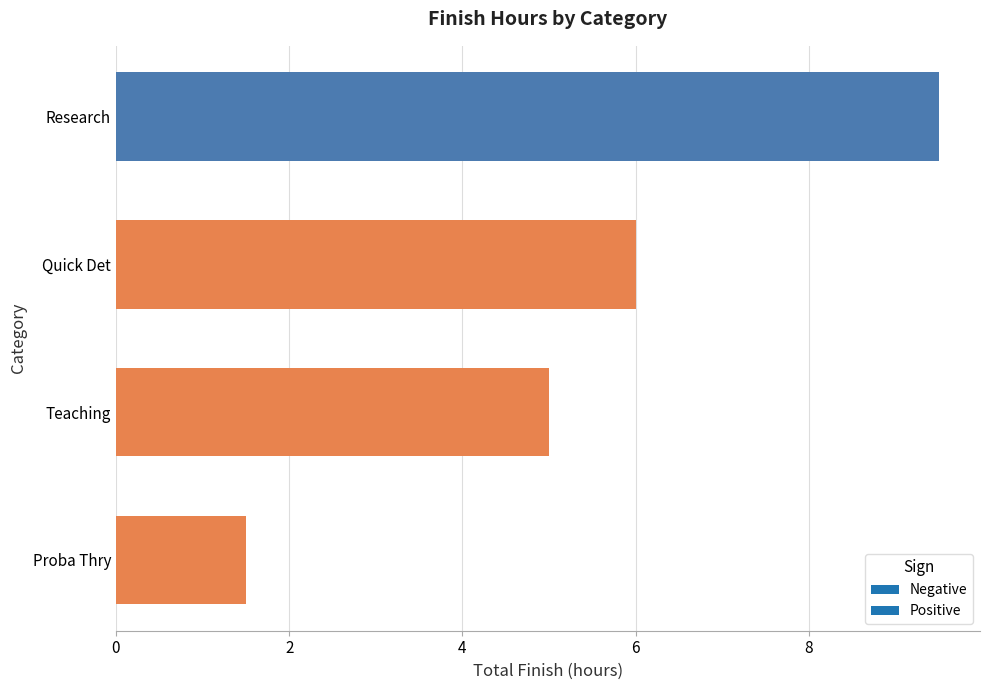

How many bars are there in total?

4